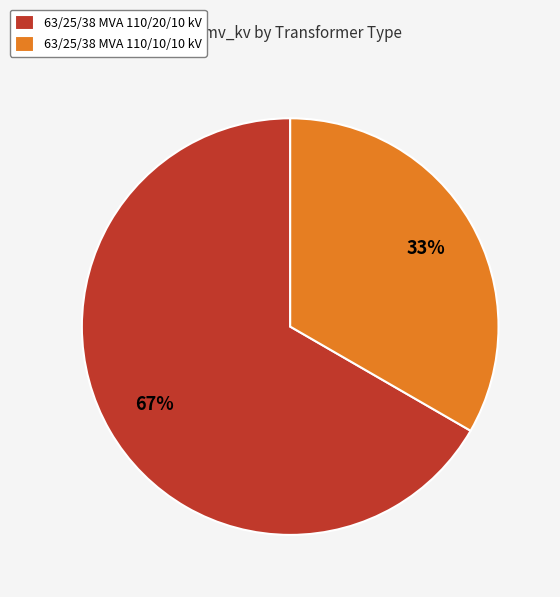

Is it true that 63/25/38 MVA 110/20/10 kV is 67% of the pie?

True